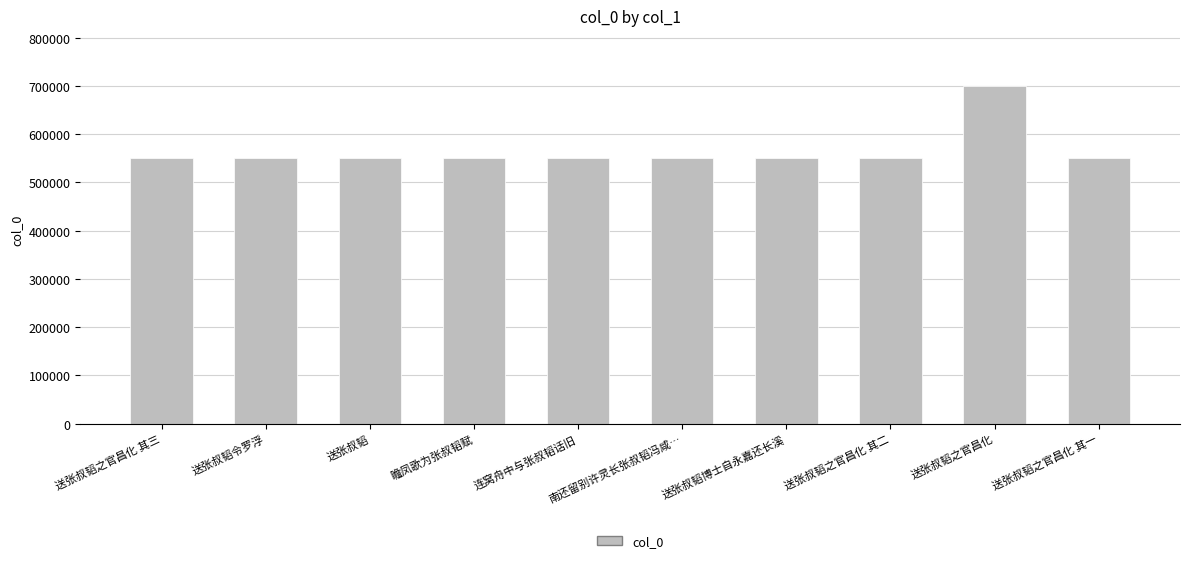

How many bars are there in total?

10